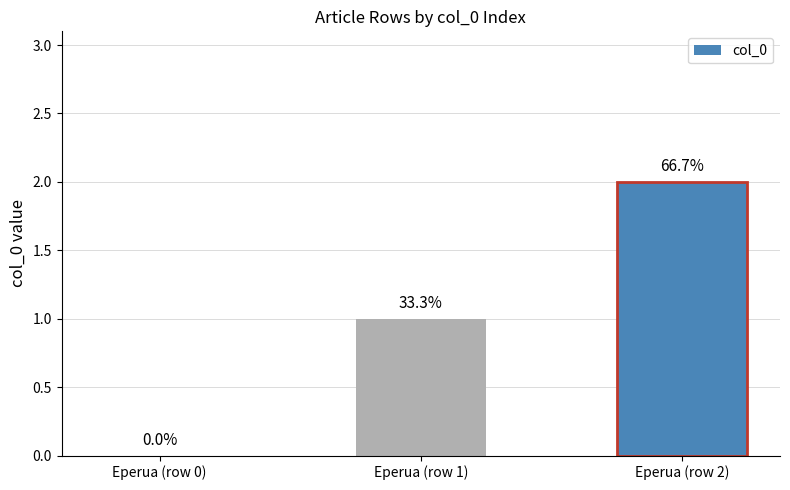

Where does the data first go above 1?

Eperua (row 2)